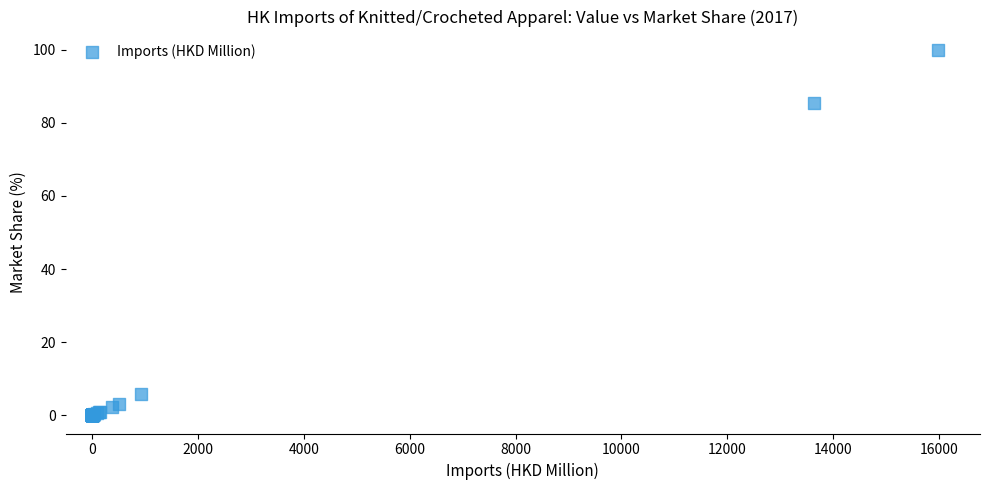

What Y value in the scatter plot is closest to 50?

85.4